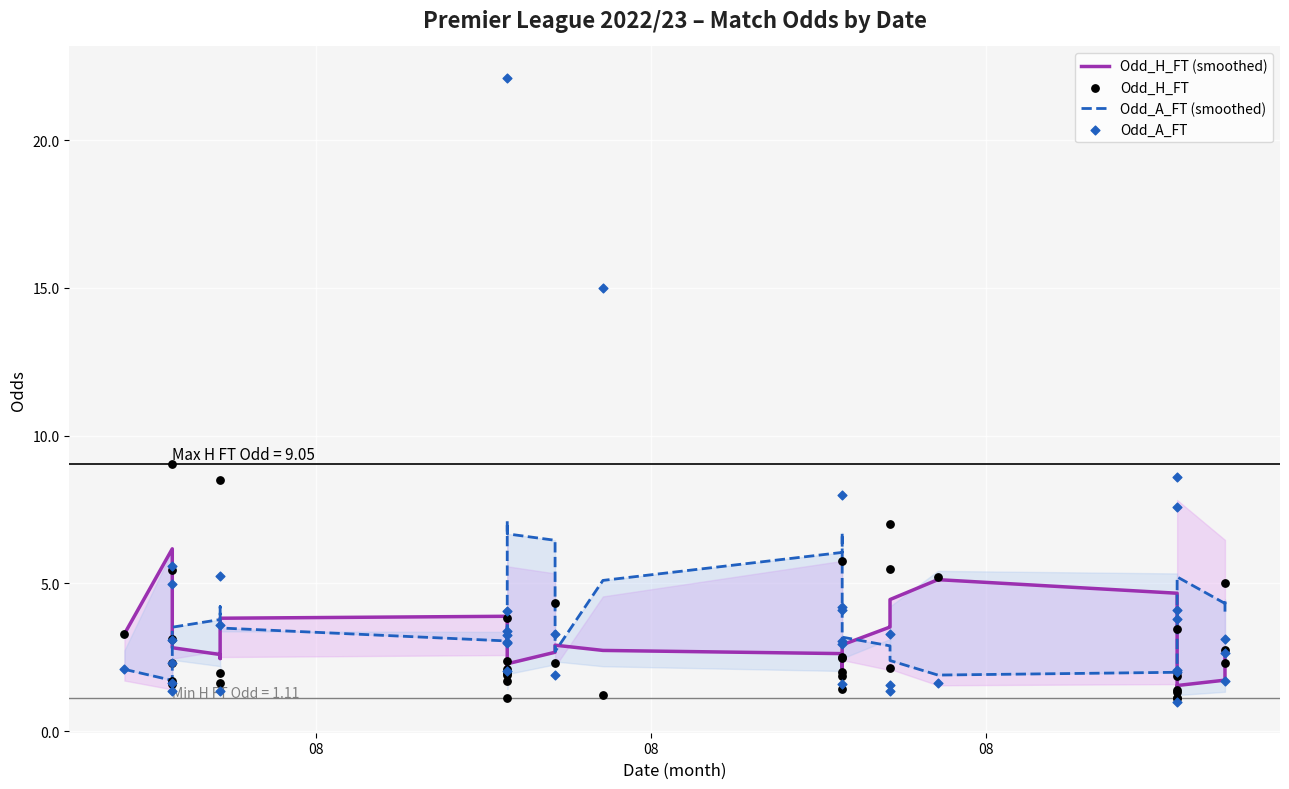

What are all the series names shown in the legend?

Odd_H_FT (smoothed), Odd_A_FT (smoothed), Odd_H_FT, Odd_A_FT